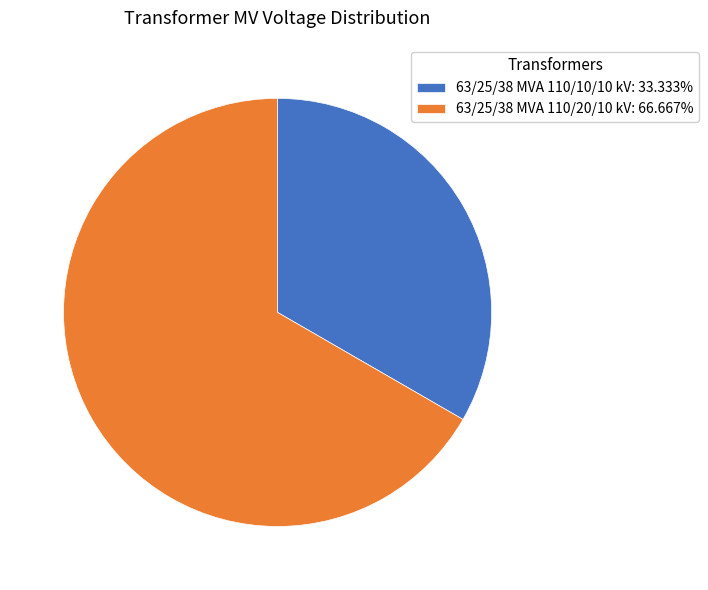

Is the sum of 63/25/38 MVA 110/20/10 kV and 63/25/38 MVA 110/10/10 kV greater than half?

Yes